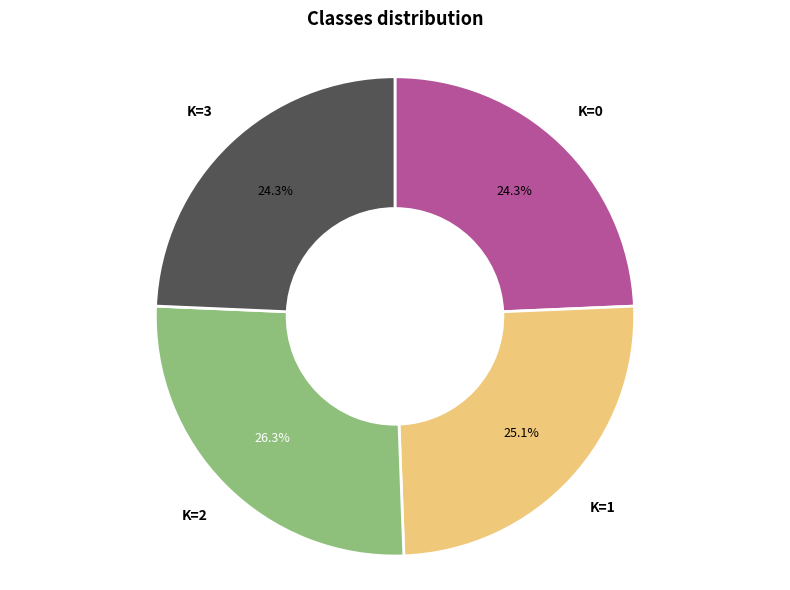

Is the sum of K=2 and K=1 greater than half?

Yes